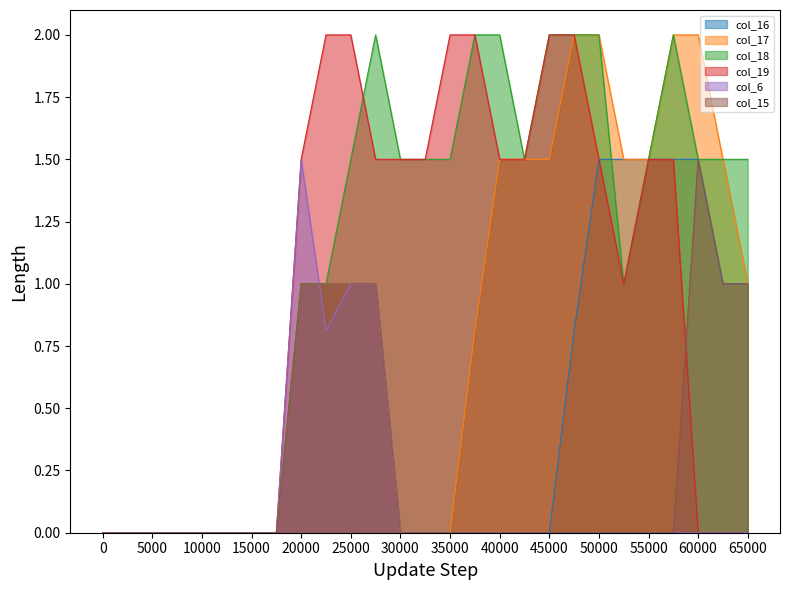

Reading left to right, what are all the values shown in this chart?

col_16: 0.0	0.0	0.0	0.0	0.0	0.0	0.0	0.0	1.0	1.0	1.0	1.0	0.0	0.0	0.0	0.0	0.0	0.0	0.0	0.8	1.5	1.5	1.5	1.5	1.5	1.0	1.0
col_17: 0.0	0.0	0.0	0.0	0.0	0.0	0.0	0.0	1.0	1.0	1.0	1.0	0.0	0.0	0.0	0.8	1.5	1.5	1.5	2.0	2.0	1.5	1.5	2.0	2.0	1.5	1.0
col_18: 0.0	0.0	0.0	0.0	0.0	0.0	0.0	0.0	1.0	1.0	1.5	2.0	1.5	1.5	1.5	2.0	2.0	1.5	2.0	2.0	2.0	1.0	1.5	2.0	1.5	1.5	1.5
col_19: 0.0	0.0	0.0	0.0	0.0	0.0	0.0	0.0	1.5	2.0	2.0	1.5	1.5	1.5	2.0	2.0	1.5	1.5	2.0	2.0	1.5	1.0	1.5	1.5	0.0	0.0	0.0
col_6: 0.0	0.0	0.0	0.0	0.0	0.0	0.0	0.0	1.5	0.8	1.0	1.0	0.0	0.0	0.0	0.0	0.0	0.0	0.0	0.0	0.0	0.0	0.0	0.0	0.0	0.0	0.0
col_15: 0.0	0.0	0.0	0.0	0.0	0.0	0.0	0.0	1.0	1.0	1.0	1.0	0.0	0.0	0.0	0.0	0.0	0.0	0.0	0.0	0.0	0.0	0.0	0.0	1.5	1.0	1.0